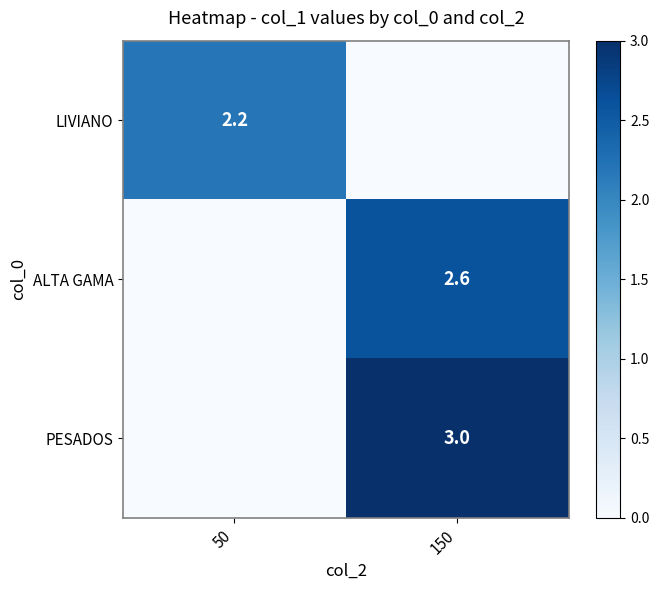

The value of LIVIANO at 50 is 2.2. True or false?

True